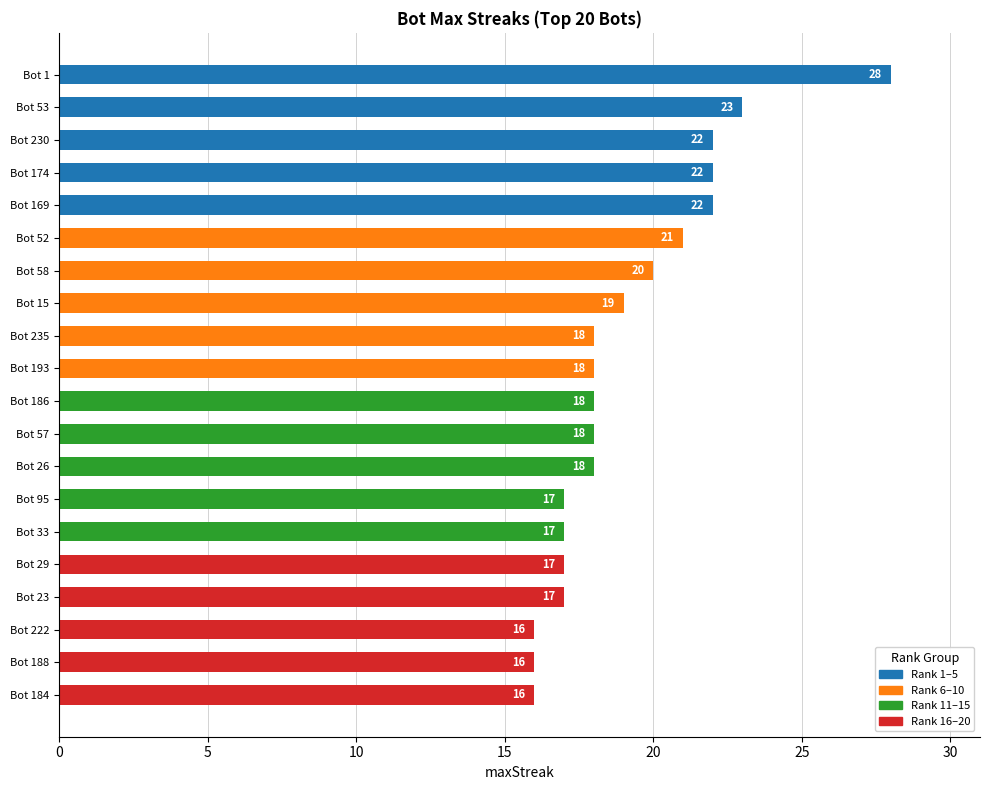

What is the label of the 20th bar from the left?

Bot 184